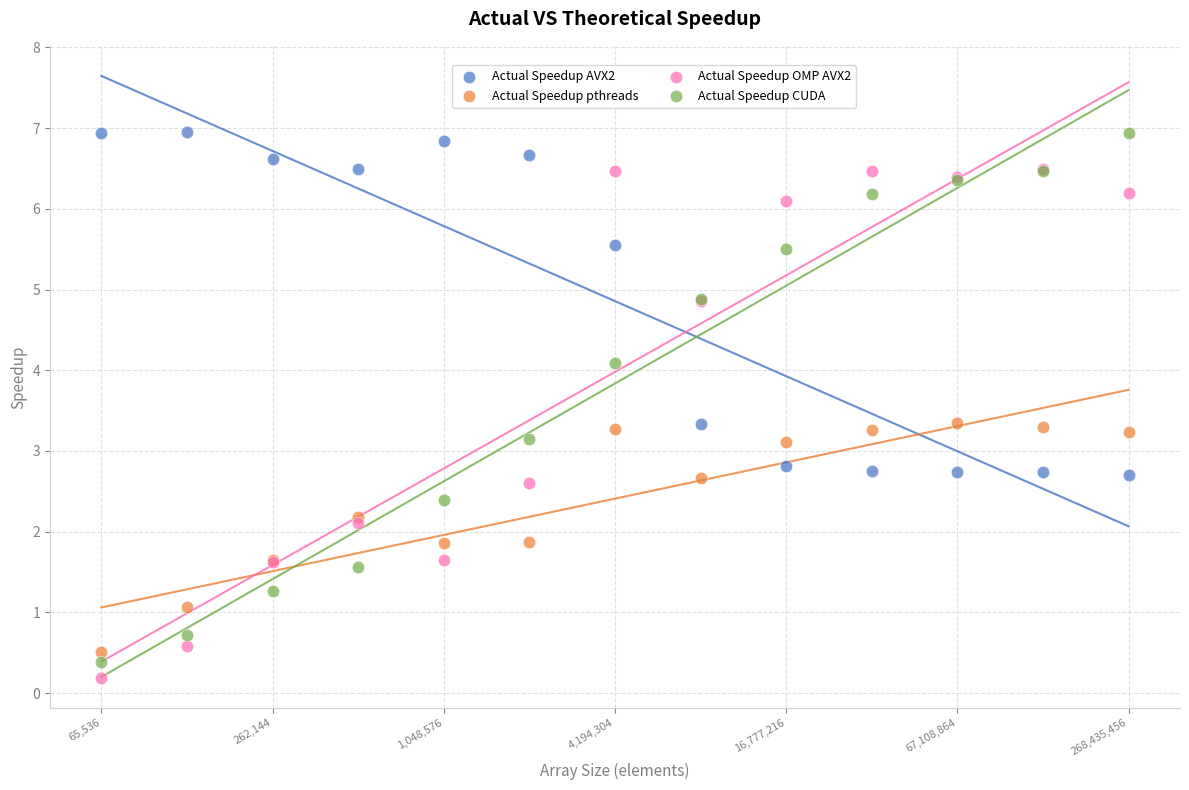

What are all the series names shown in the legend?

Actual Speedup AVX2, Actual Speedup pthreads, Actual Speedup OMP AVX2, Actual Speedup CUDA